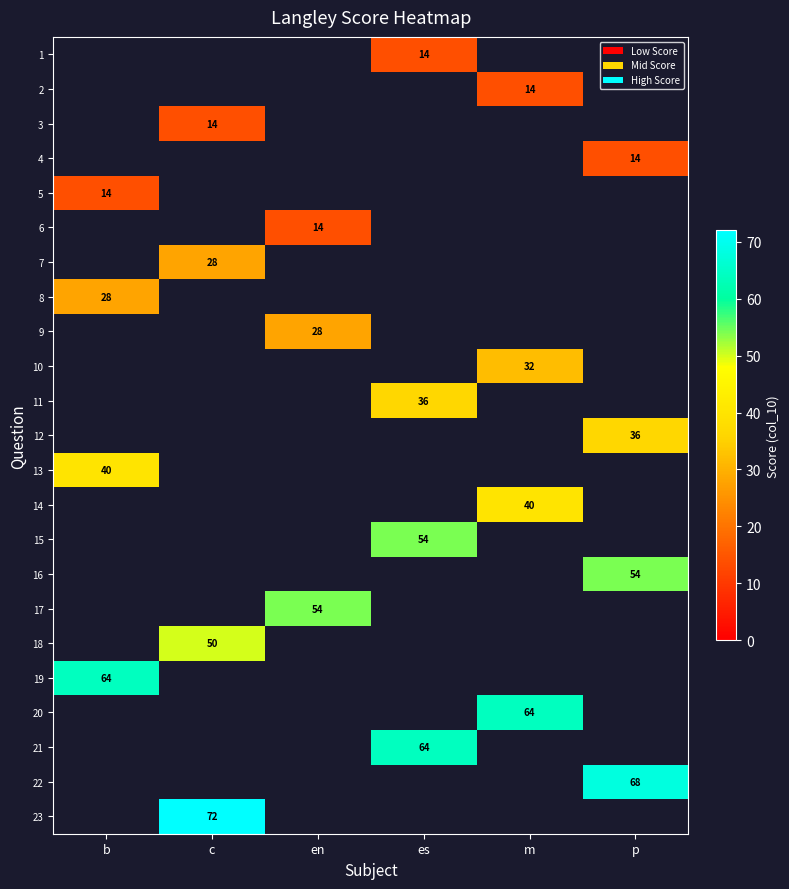

Between b and es, which is larger?

es